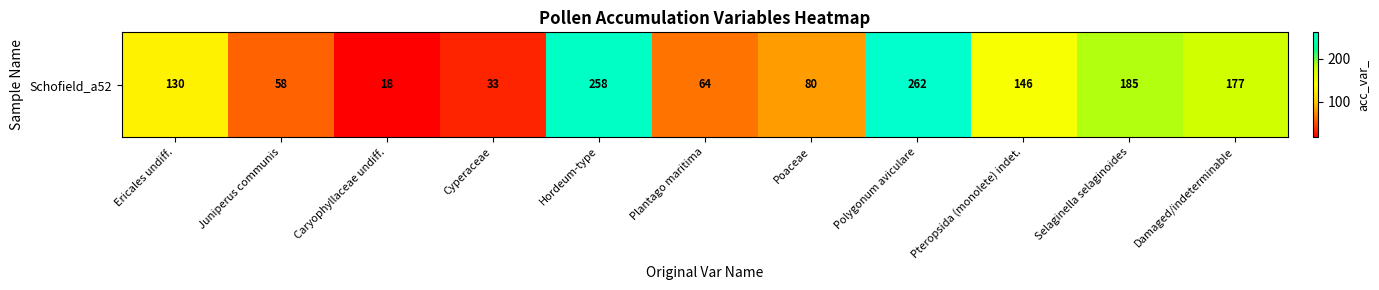

Reading left to right, list all the values displayed in this chart.

Ericales undiff.=130	Juniperus communis=58	Caryophyllaceae undiff.=18	Cyperaceae=33	Hordeum-type=258	Plantago maritima=64	Poaceae=80	Polygonum aviculare=262	Pteropsida (monolete) indet.=146	Selaginella selaginoides=185	Damaged/indeterminable=177